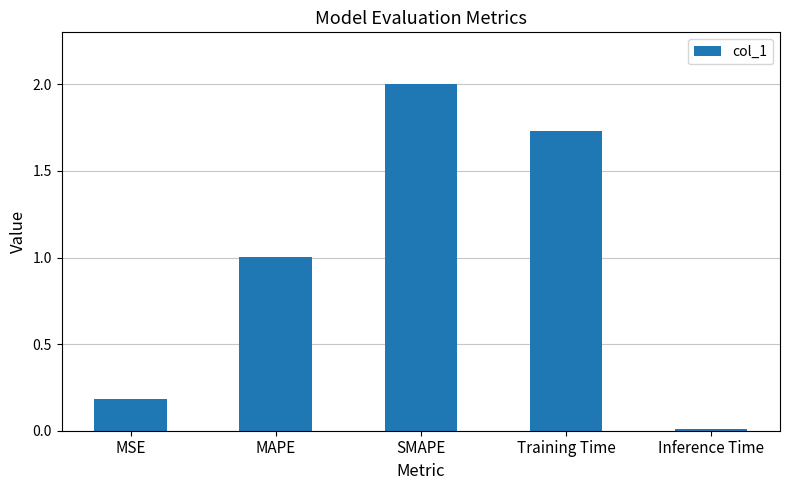

How many bars are there in total?

5